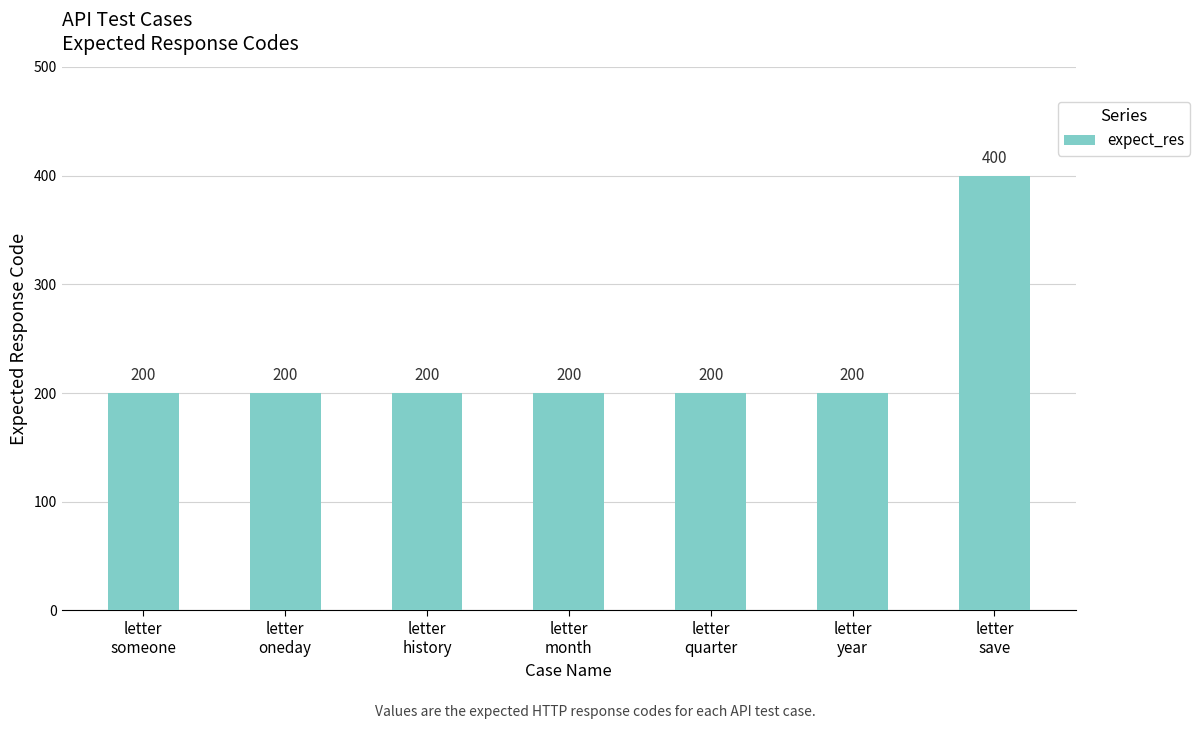

What is the value of the 6th bar from the left?

200